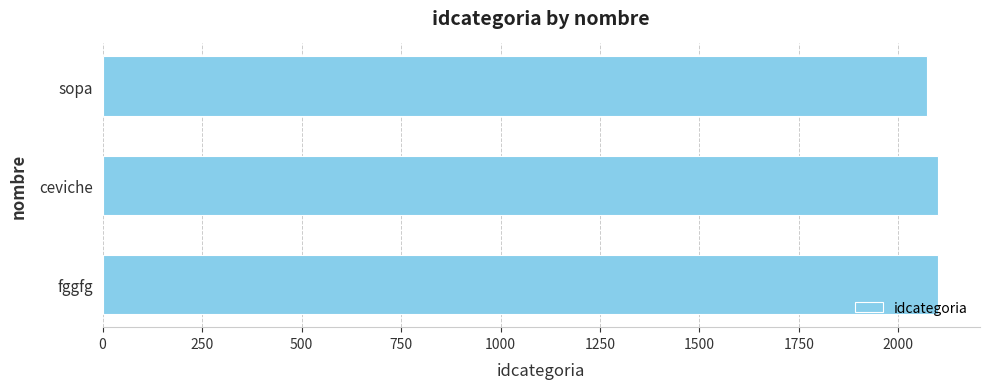

What is the label of the 2nd bar from the bottom?

ceviche